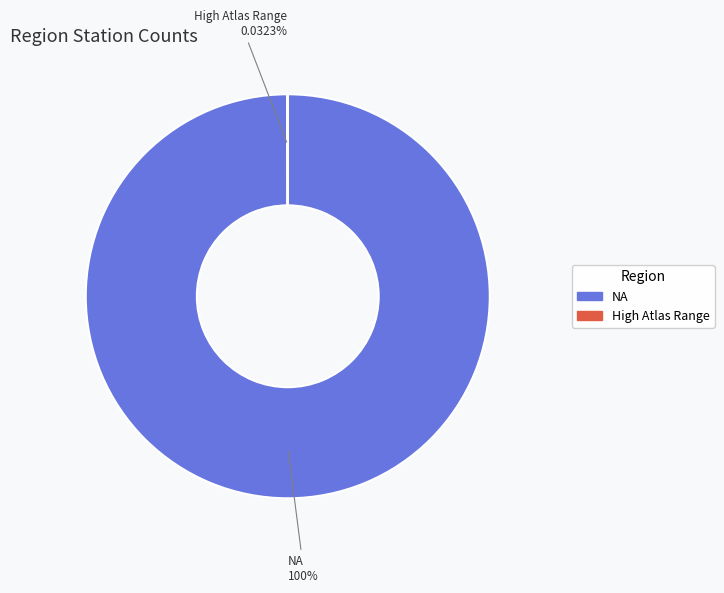

To the nearest percent, what percentage of the pie is NA?

100%